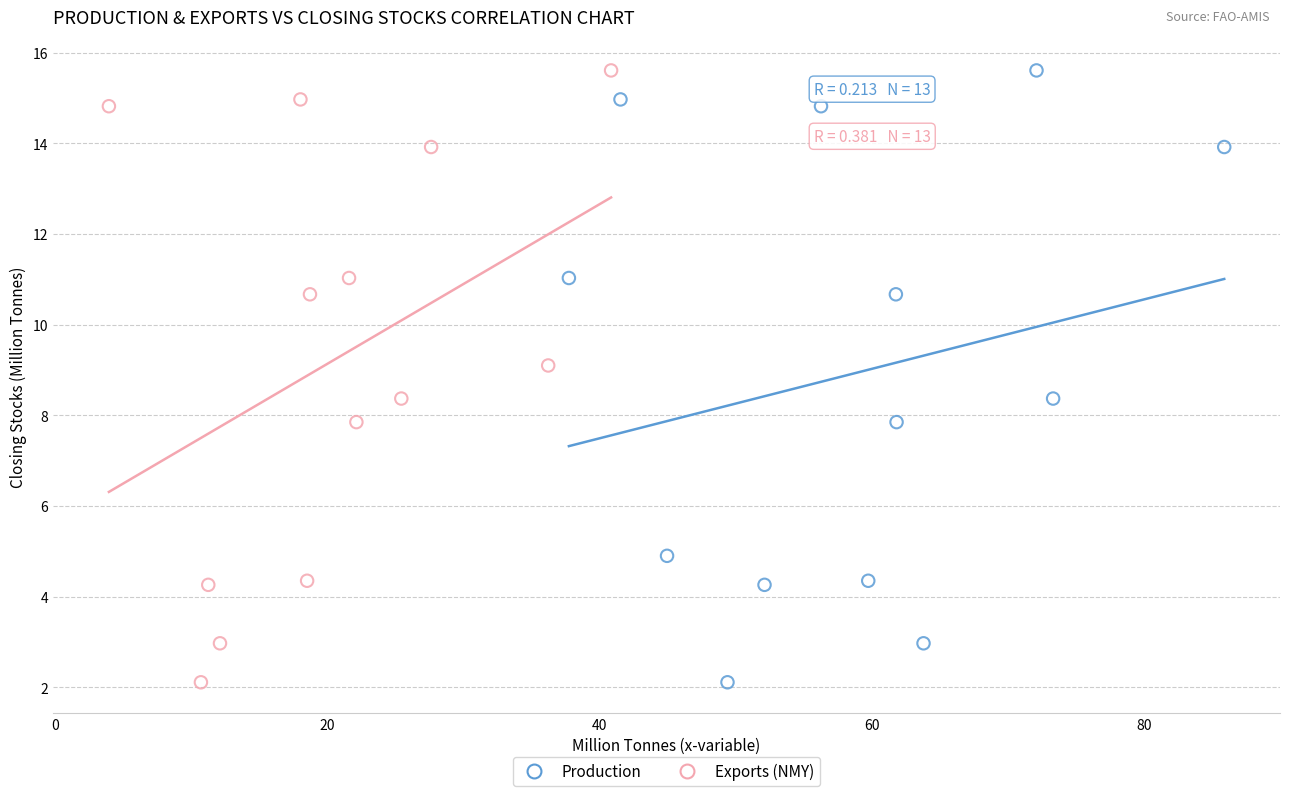

What are all the series names shown in the legend?

Production, Exports (NMY)